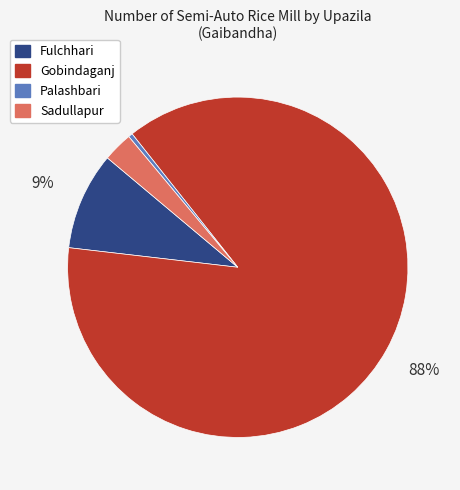

Rank the categories by value from lowest to highest.

Palashbari, Sadullapur, Fulchhari, Gobindaganj